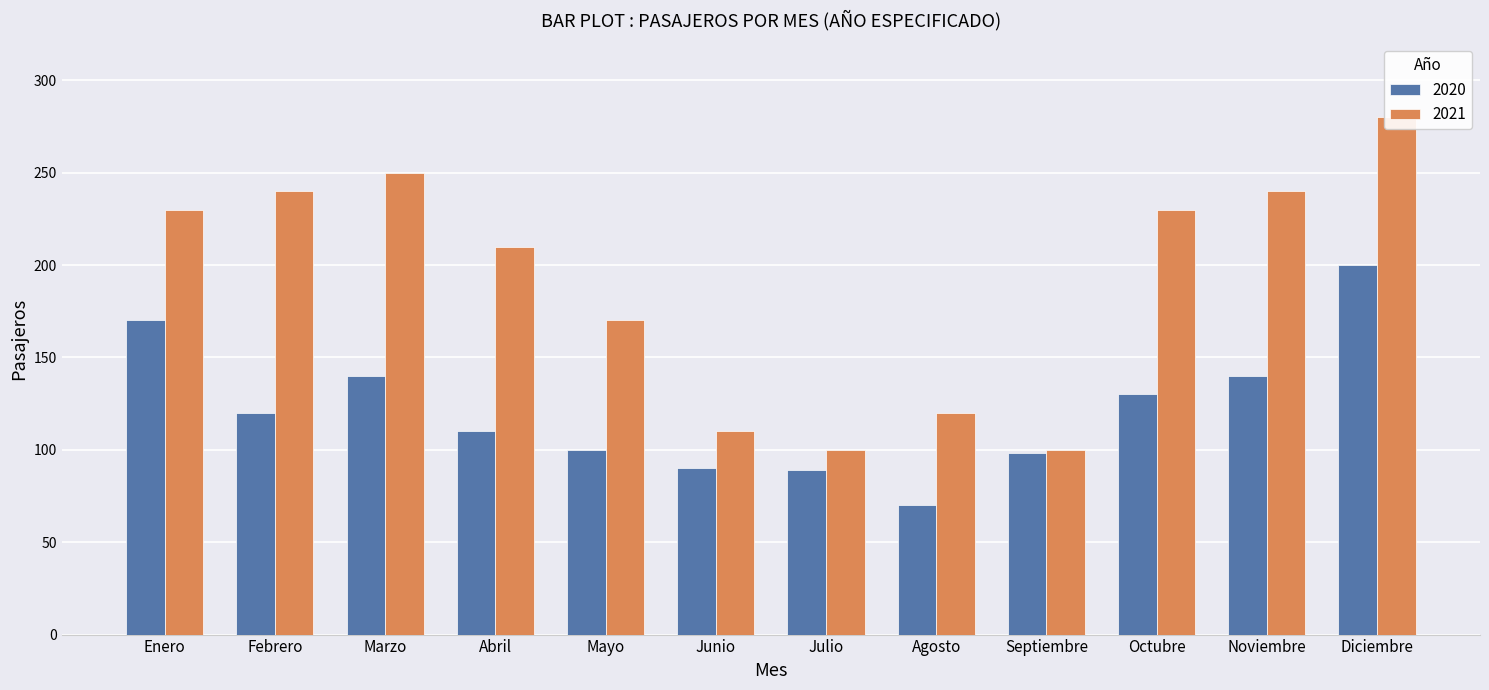

Reading left to right, transcribe all the data shown in this chart.

2020: Enero=170	Febrero=120	Marzo=140	Abril=110	Mayo=100	Junio=90	Julio=89	Agosto=70	Septiembre=98	Octubre=130	Noviembre=140	Diciembre=200
2021: Enero=230	Febrero=240	Marzo=250	Abril=210	Mayo=170	Junio=110	Julio=100	Agosto=120	Septiembre=100	Octubre=230	Noviembre=240	Diciembre=280